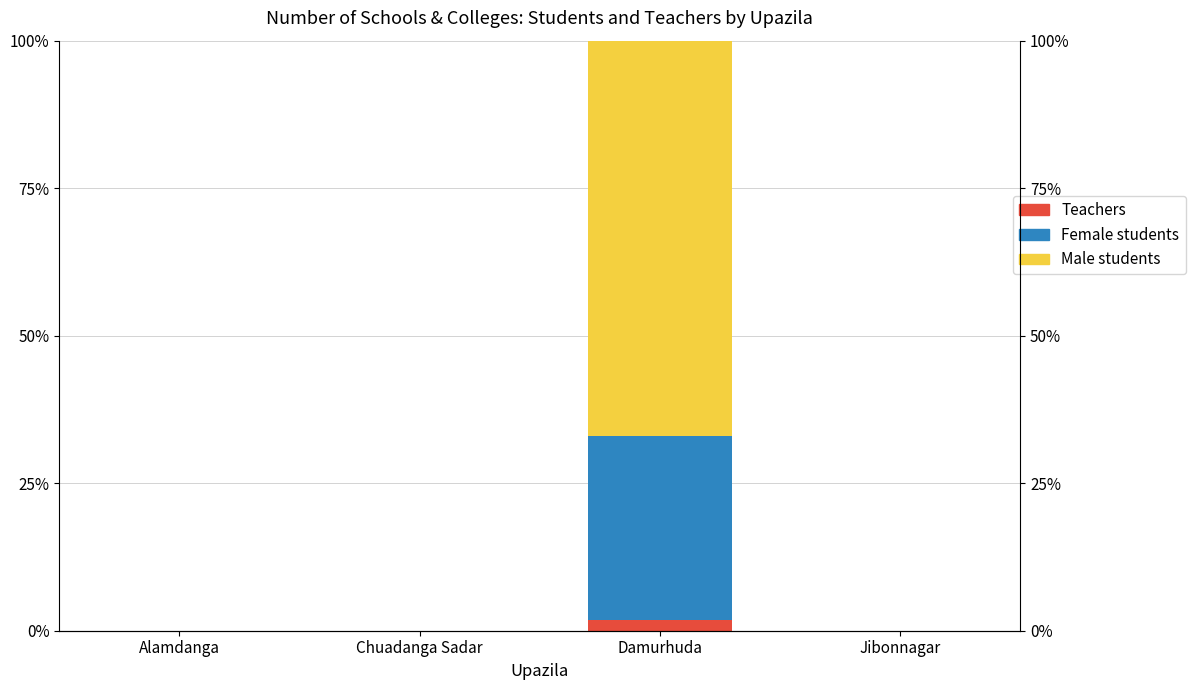

What is the difference between the maximum and minimum values in the Female students series?

31.2